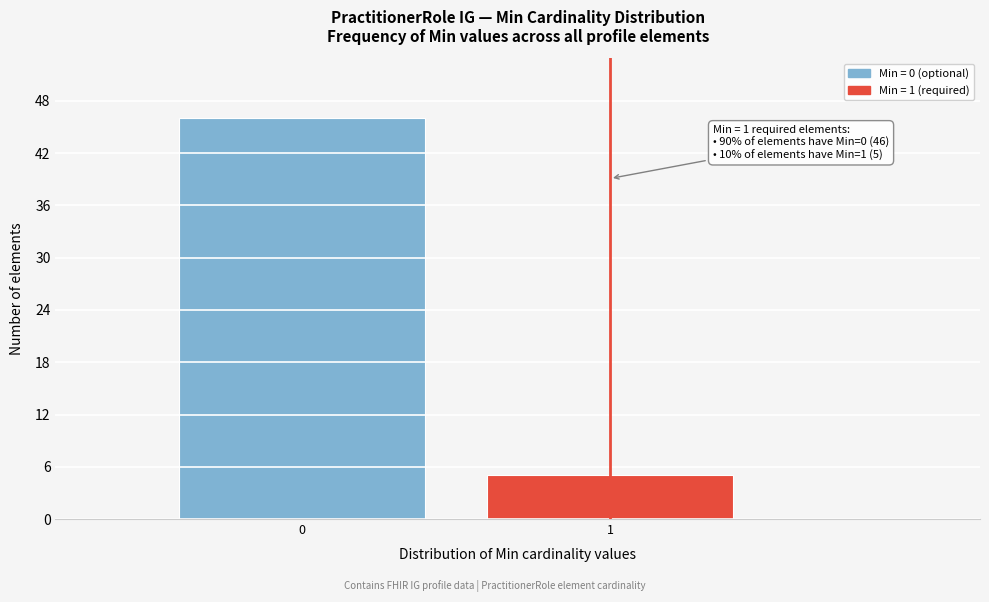

Reading left to right, extract all data points from this chart.

46	5